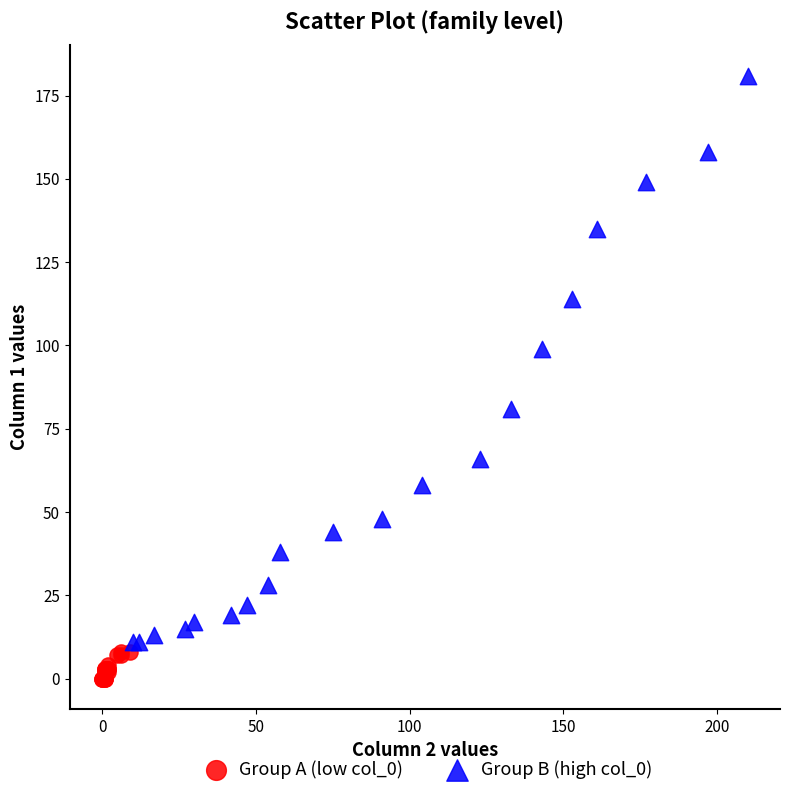

Which series has the widest spread of Y values?

Group B (high col_0)